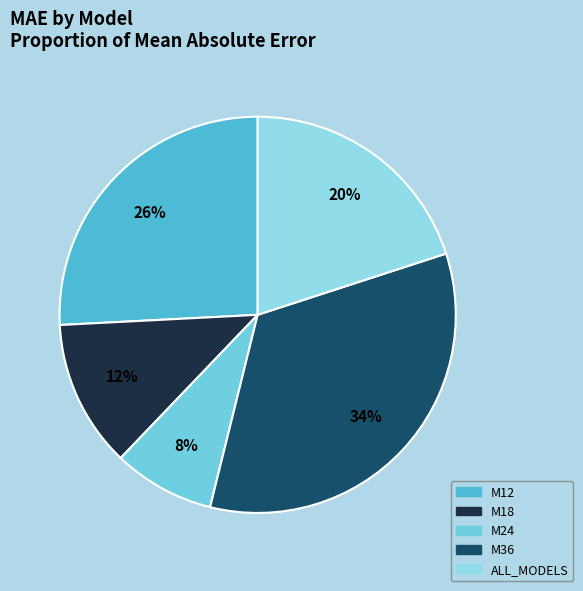

To the nearest percent, what percentage of the pie is M36?

34%